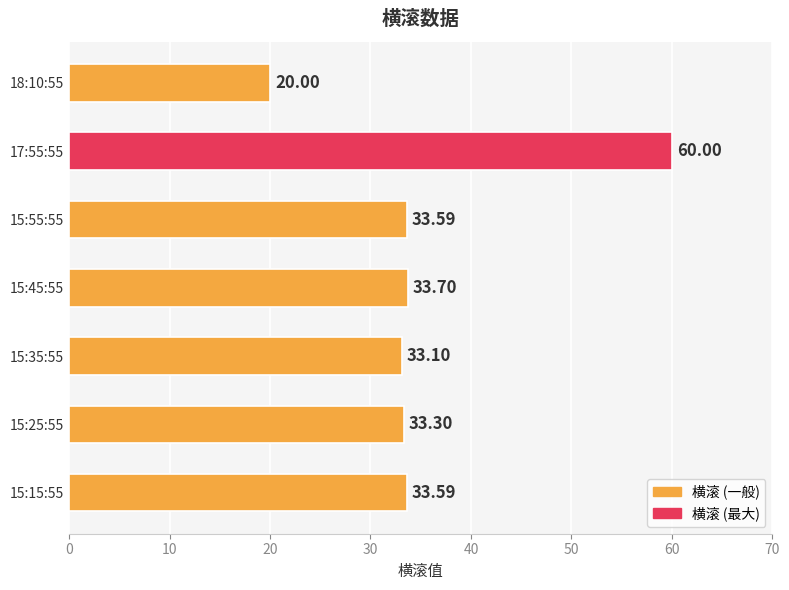

What is the ratio of the value at 15:25:55 to the value at 18:10:55?

1.7